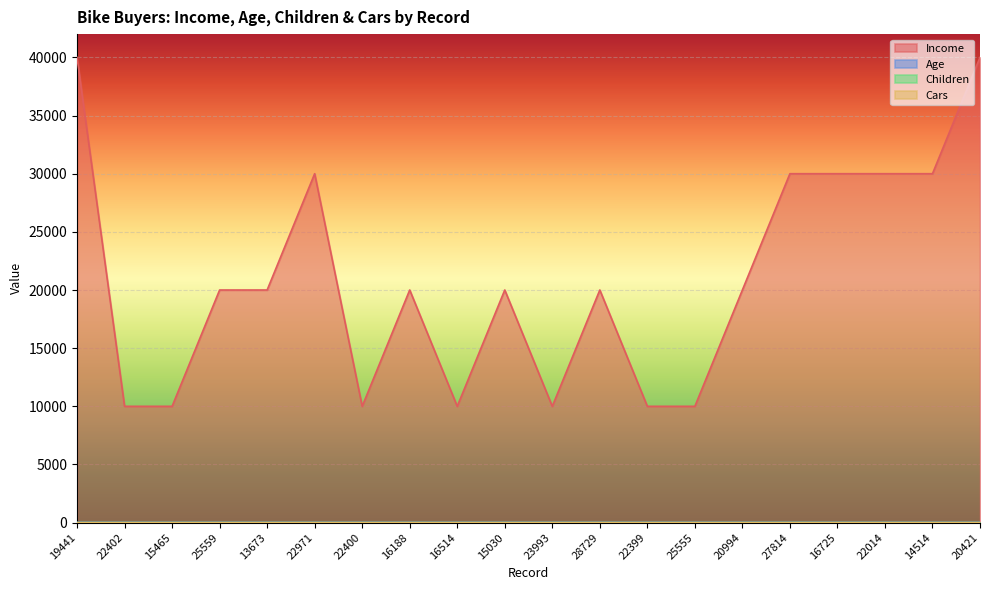

What is the value of the Income point at the 12th from the left?

20000